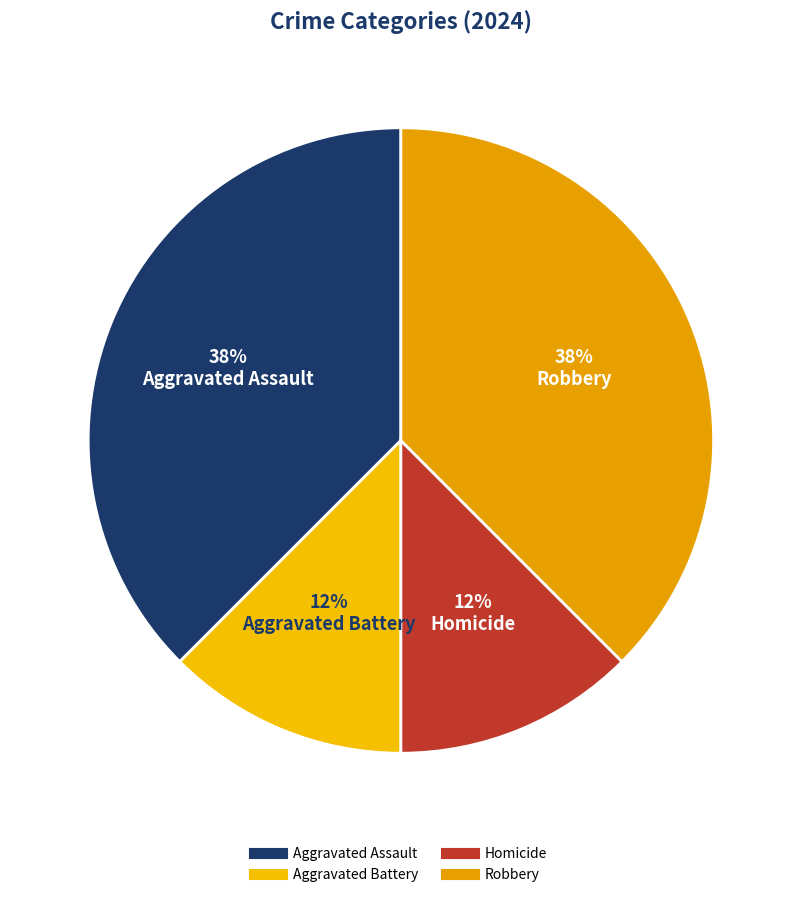

Count the number of slices in the pie.

4